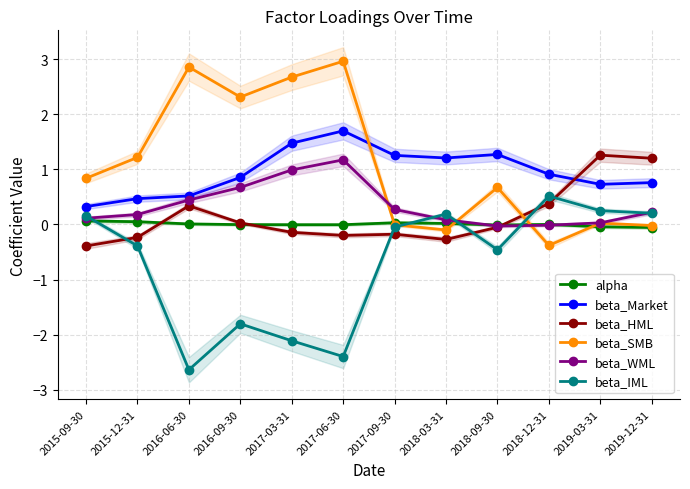

True or false: beta_SMB and alpha intersect in this chart.

True